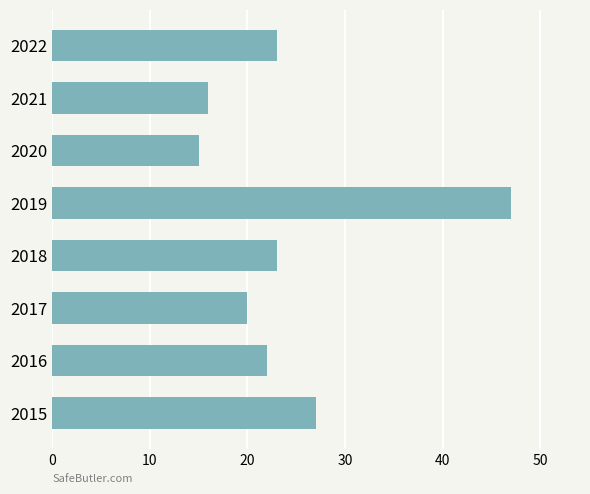

Which category has the lowest value across all series?

2020